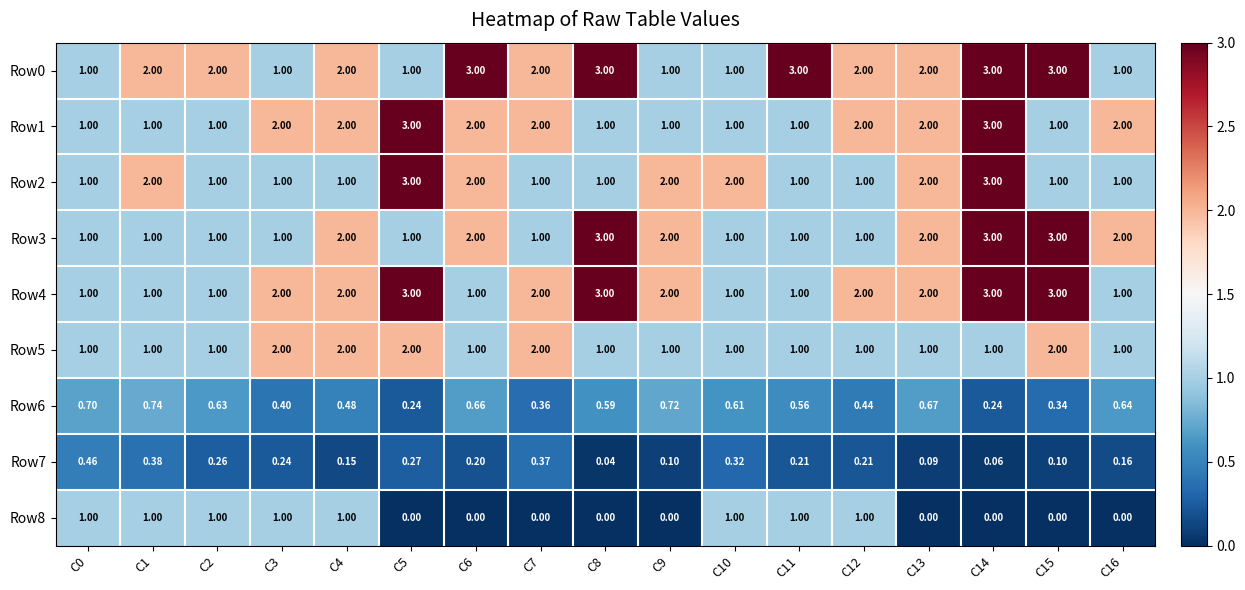

Is the value of Row6 at C4 greater than the value of Row7 at C3?

Yes